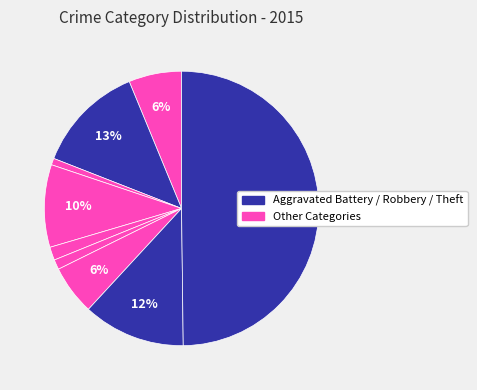

How many segments does this pie chart have?

9